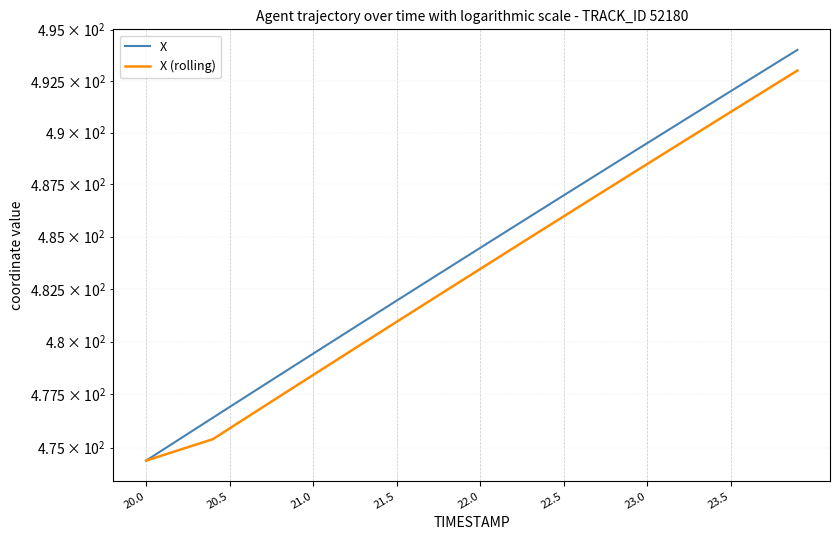

What are all the series names shown in the legend?

X, X (rolling)